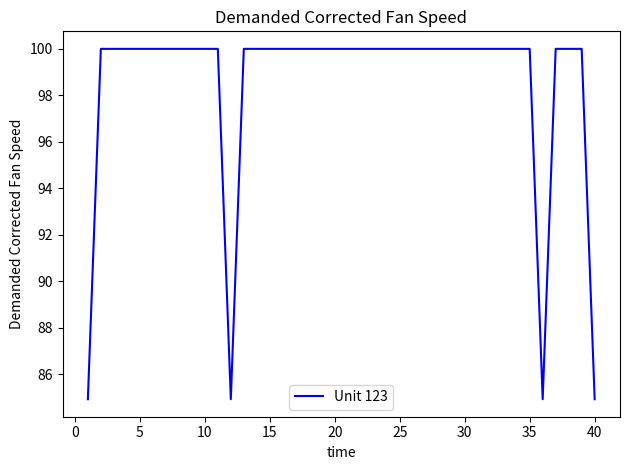

What is the greatest value displayed?

100.0